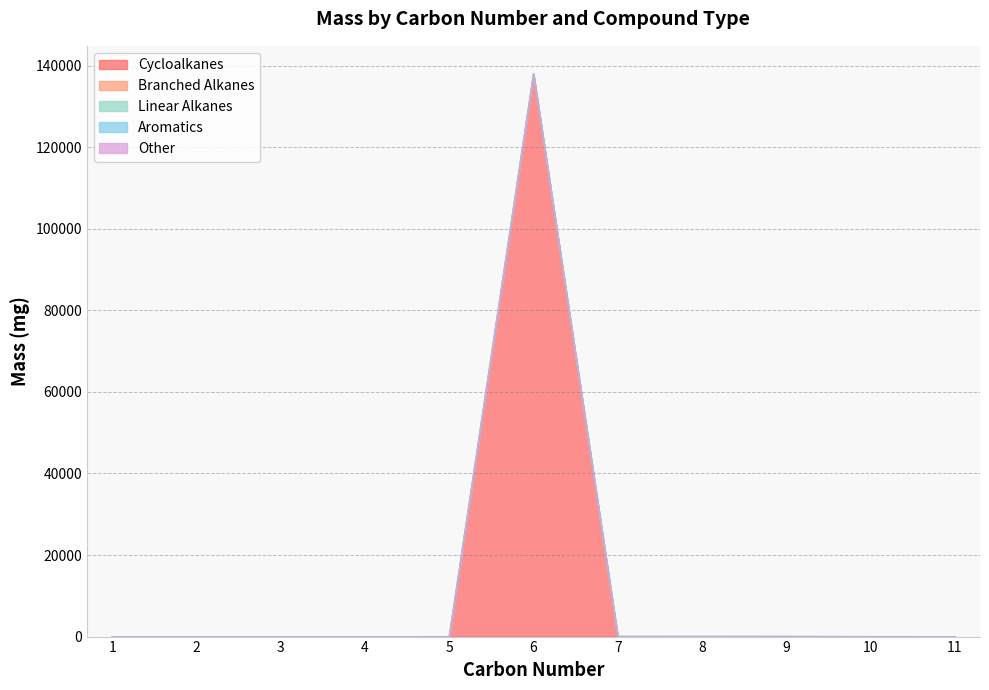

Is the value of Other at 10 greater than the value of Aromatics at 7?

Yes